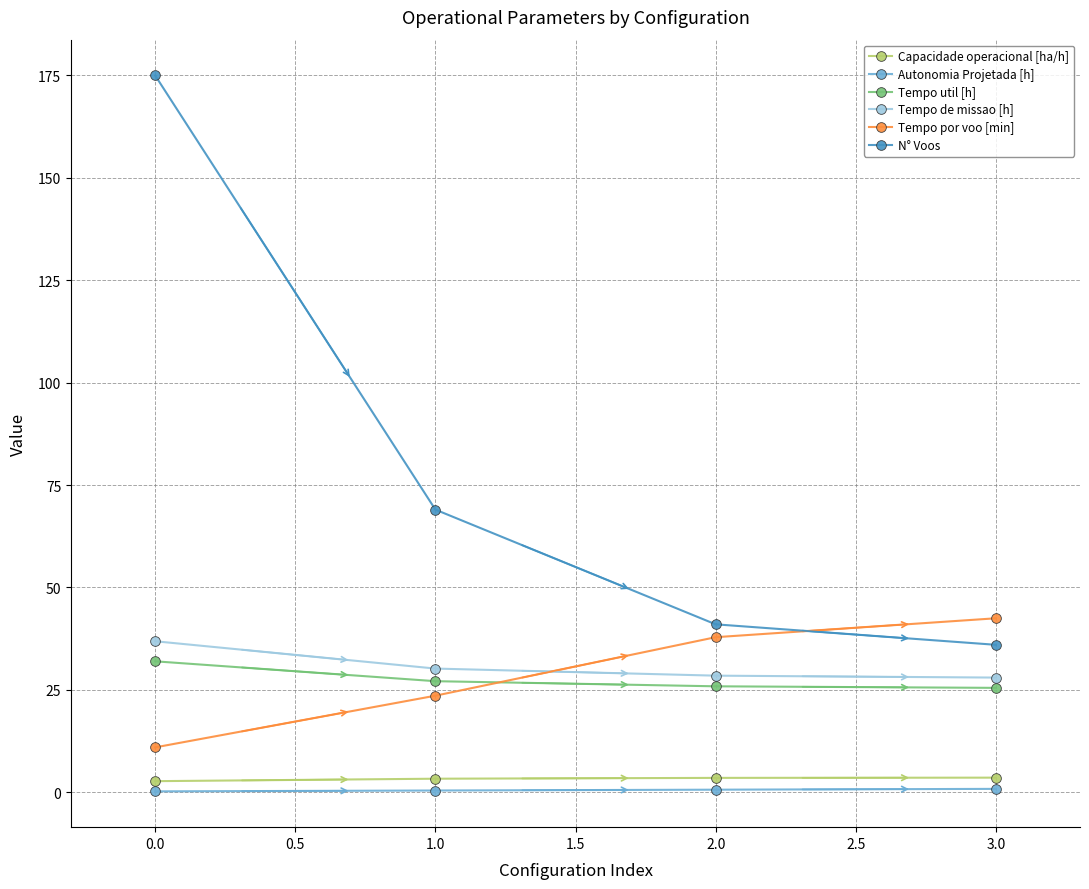

Which series has the widest spread of values?

N° Voos